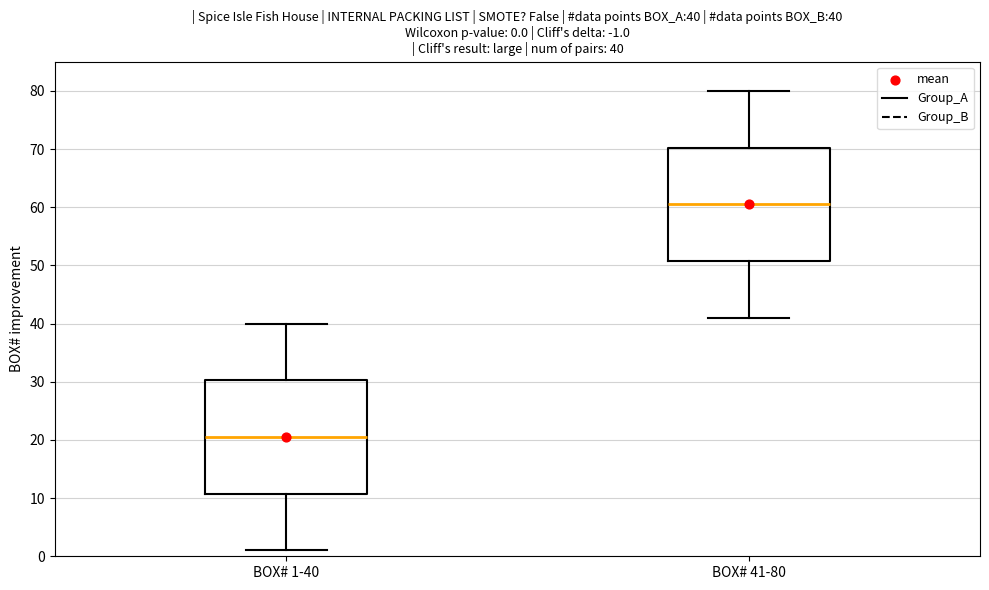

Which box's median line is the highest?

BOX# 41-80